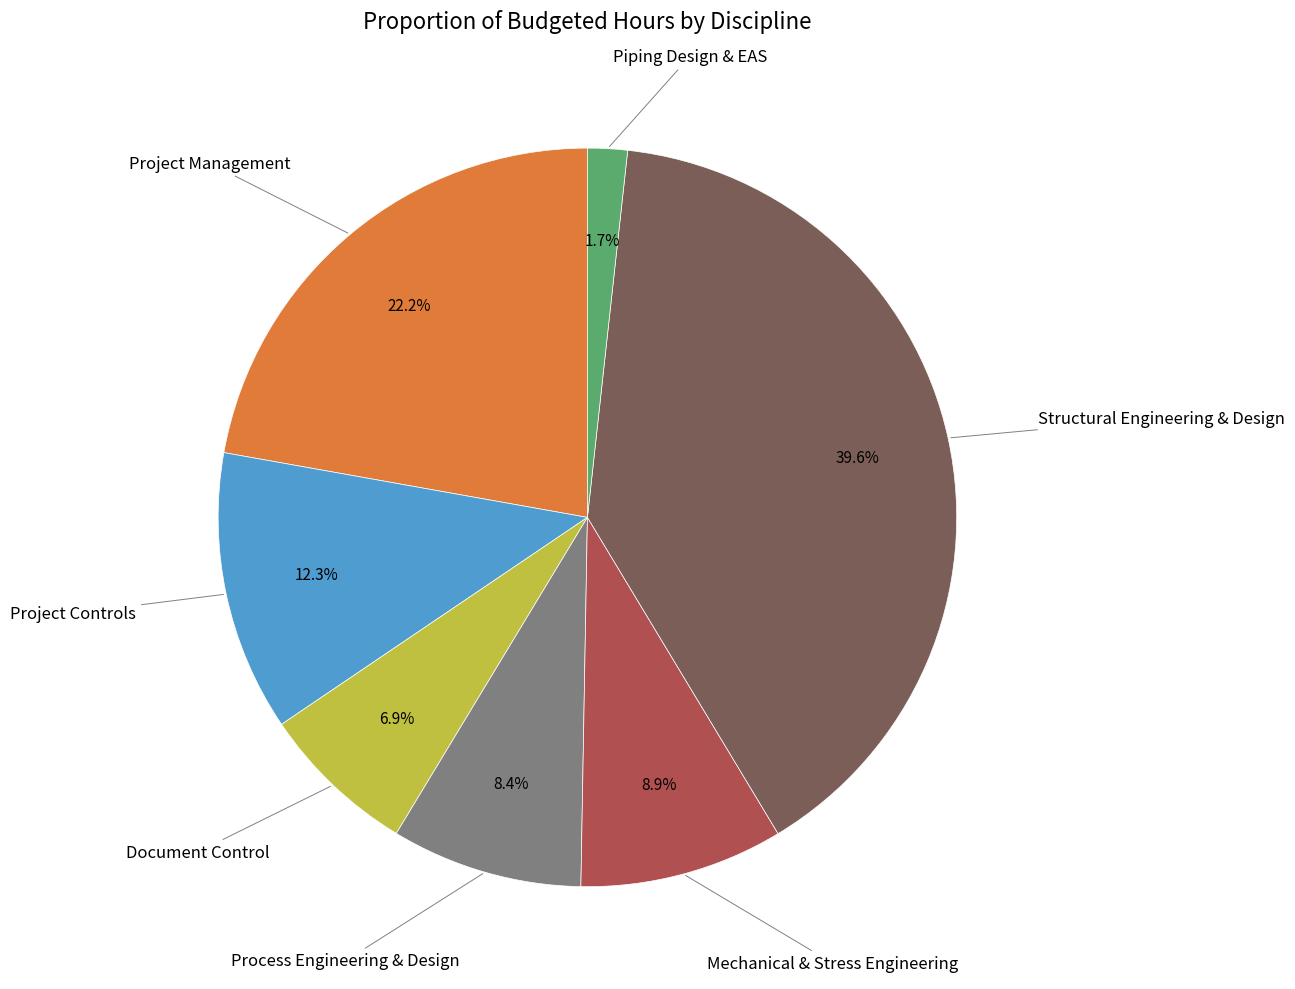

Does any single category account for the majority?

No